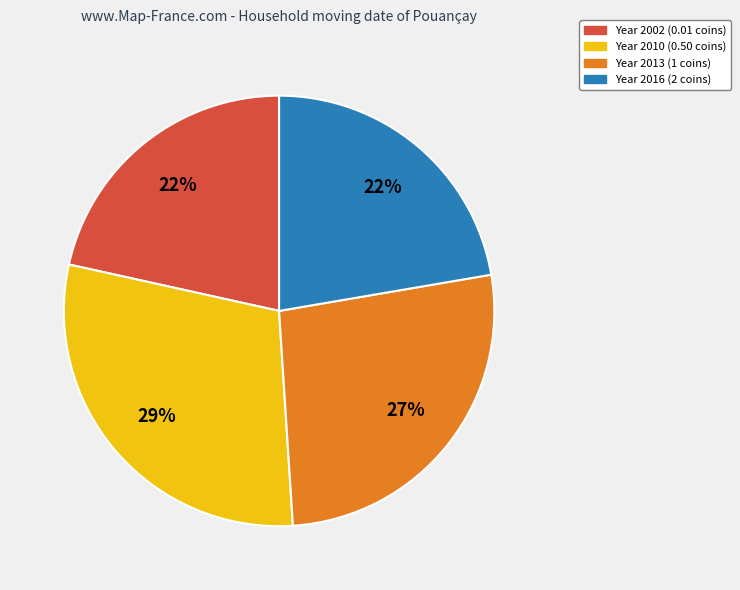

Combined, do Year 2013 (1 coins) and Year 2016 (2 coins) account for over 50%?

No